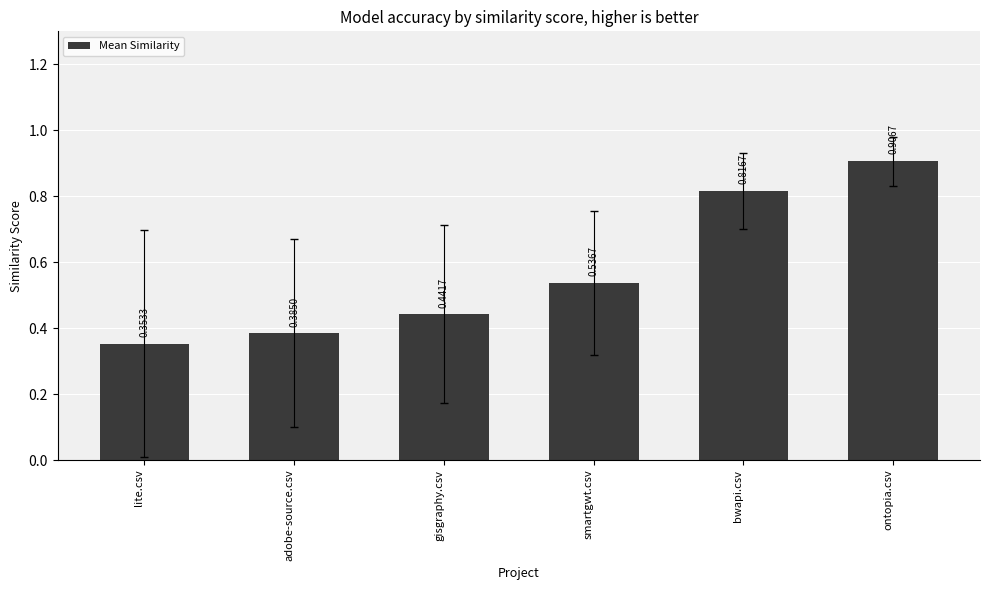

What is the average value?

0.6